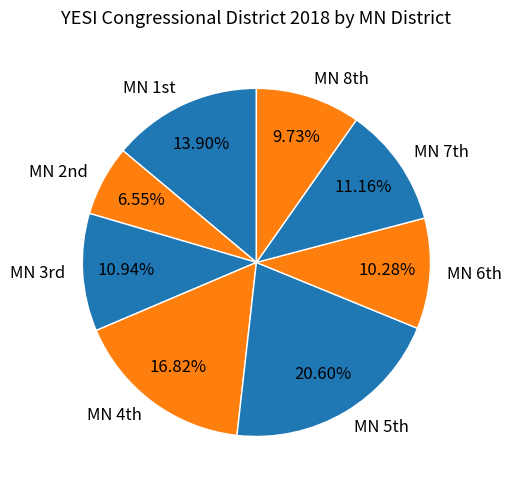

Count the number of slices in the pie.

8